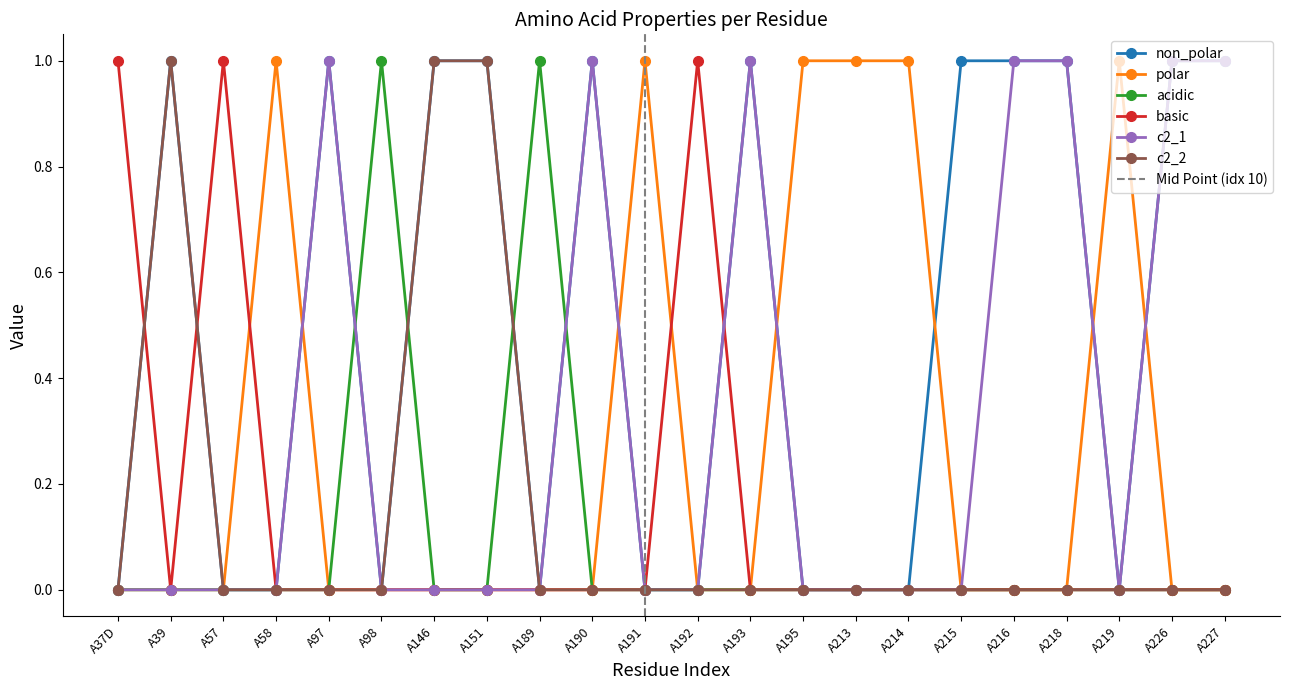

Rank the series by their maximum value, from highest to lowest.

non_polar, polar, acidic, basic, c2_1, c2_2